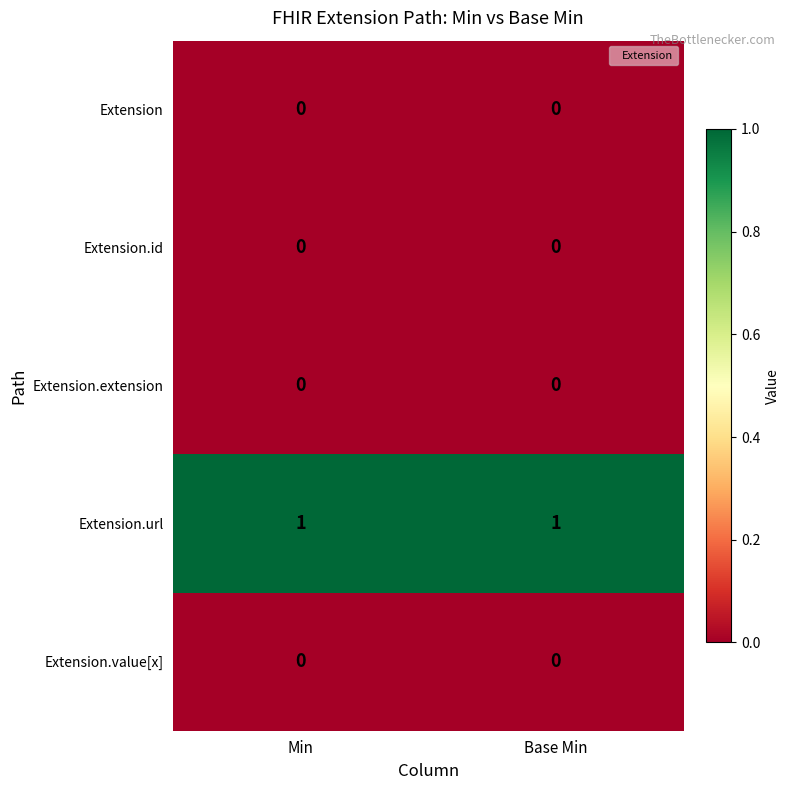

The Extension.url series shows 0 at Base Min. True or false?

False